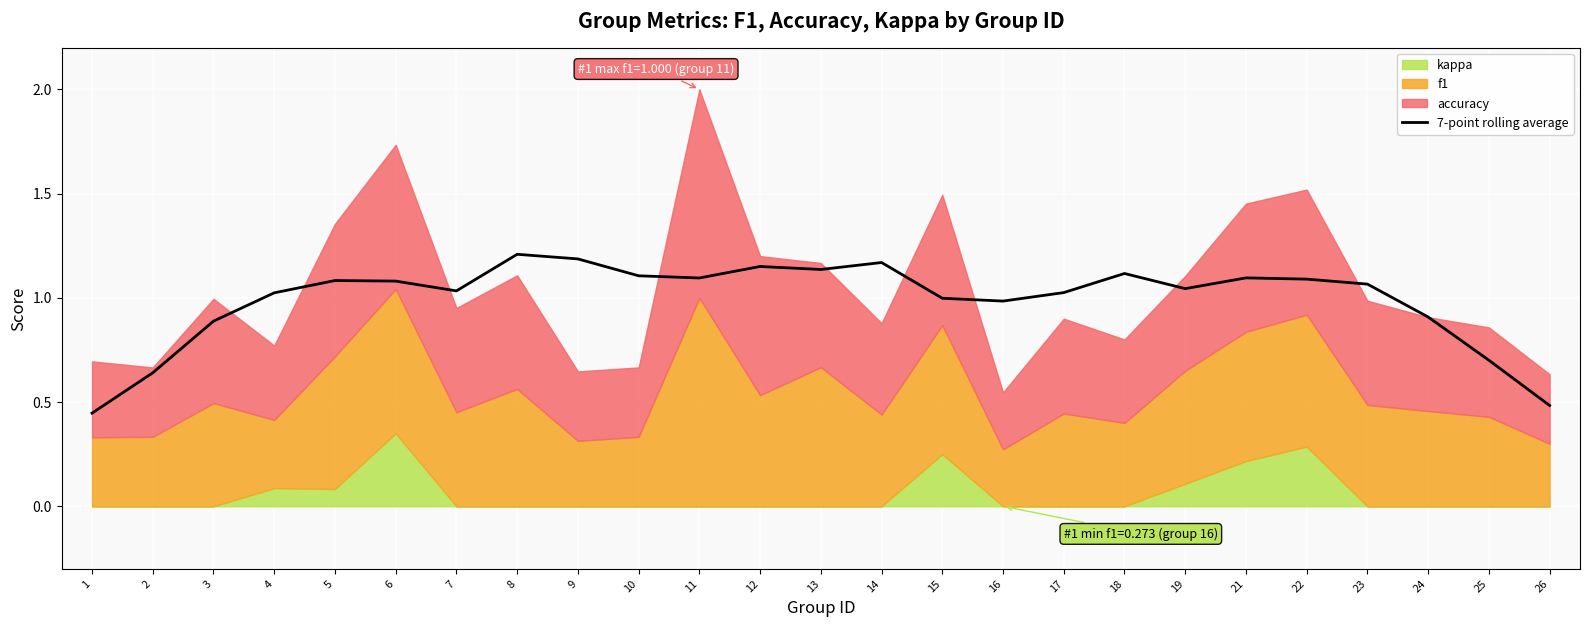

The 7-point rolling average series shows 1.1 at 5. True or false?

True